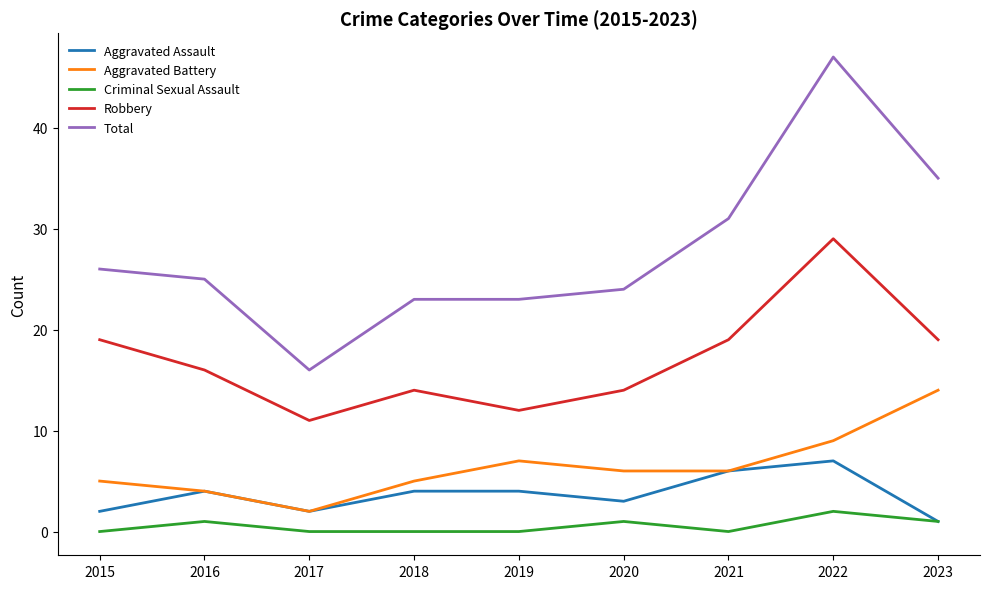

What is the lowest value of the Robbery series?

11